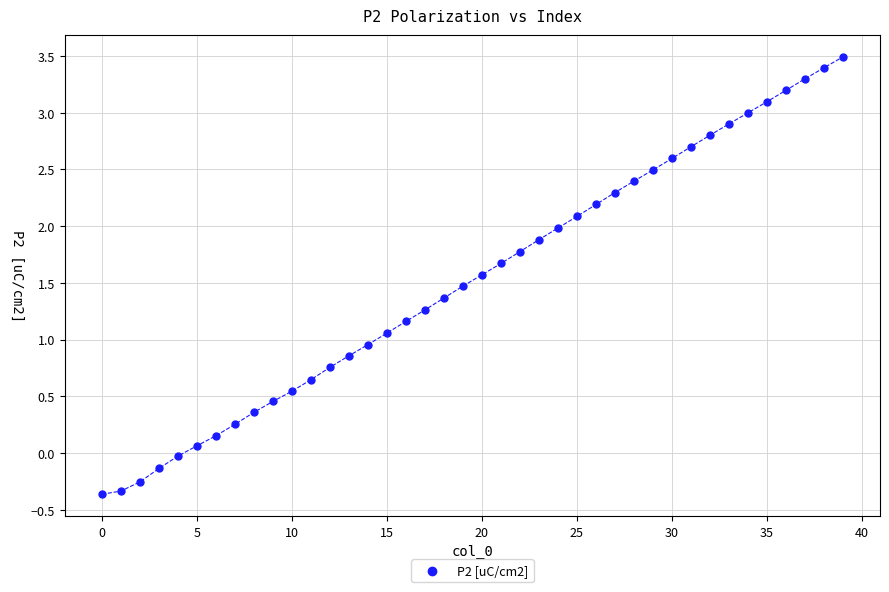

What is the range of Y values (max minus min)?

3.9